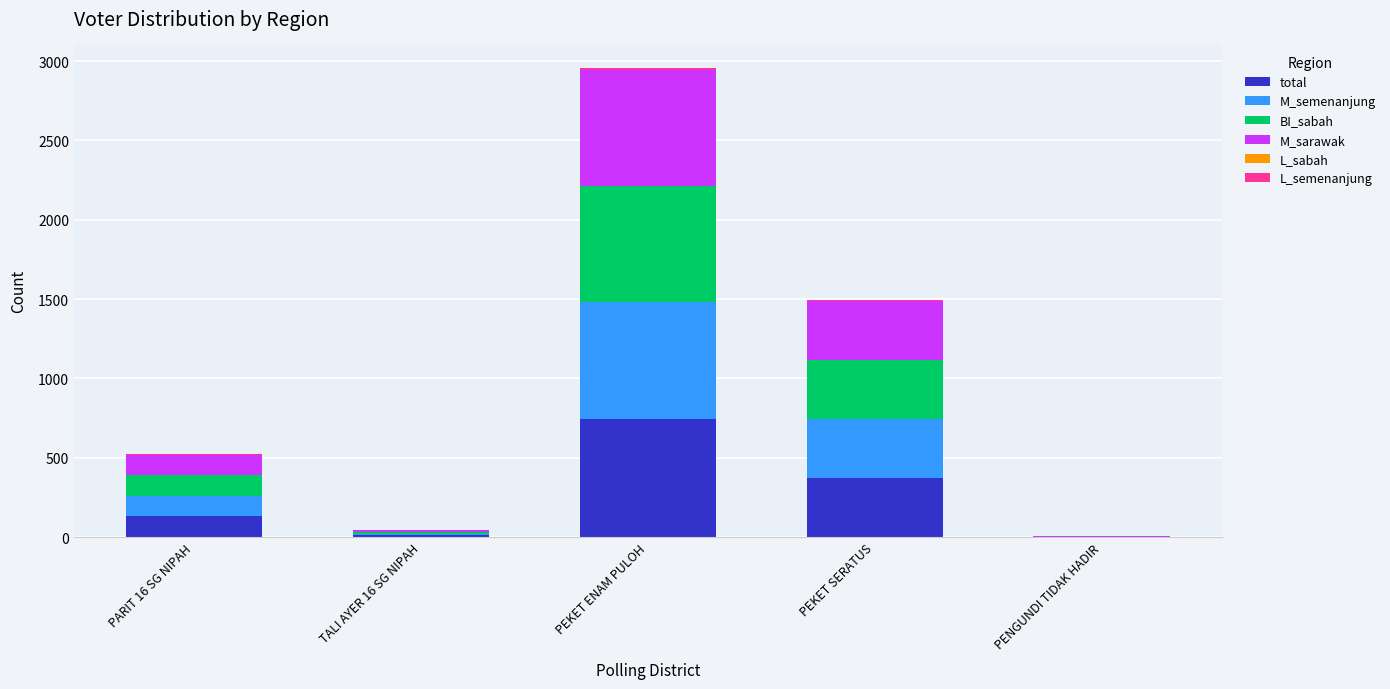

At which label does total reach its peak?

PEKET ENAM PULOH